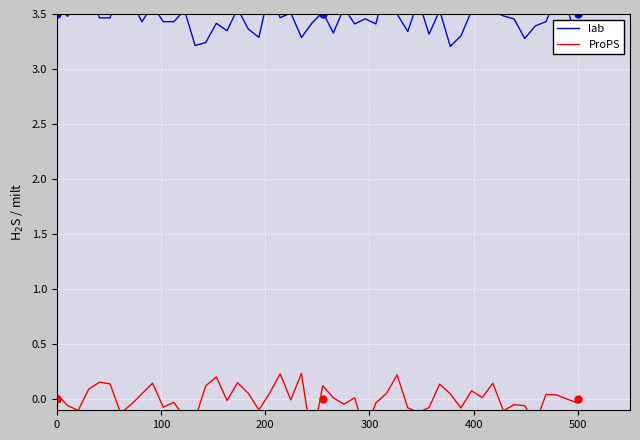

Reading left to right, transcribe all the data shown in this chart.

lab: 3.5	3.5	3.5
ProPS: 0.0	0.0	0.0